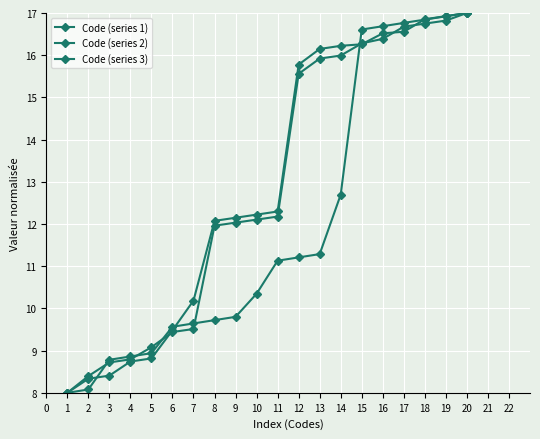

How many distinct data groups are displayed?

3